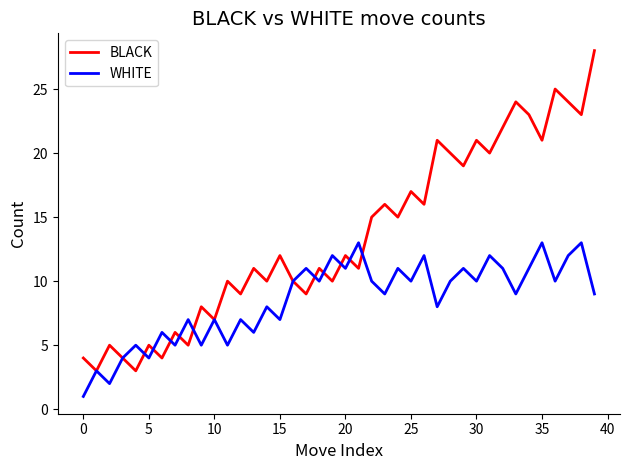

True or false: WHITE has more than 2 interior local peaks.

True